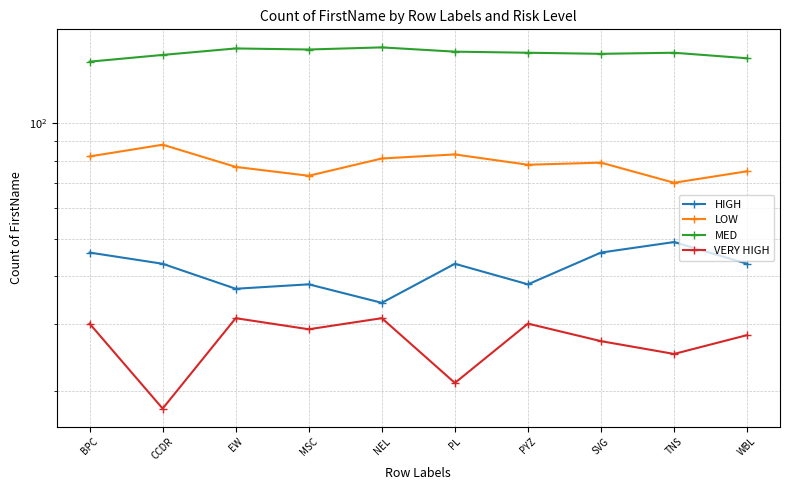

At how many categories does at least one series exceed 145?

9